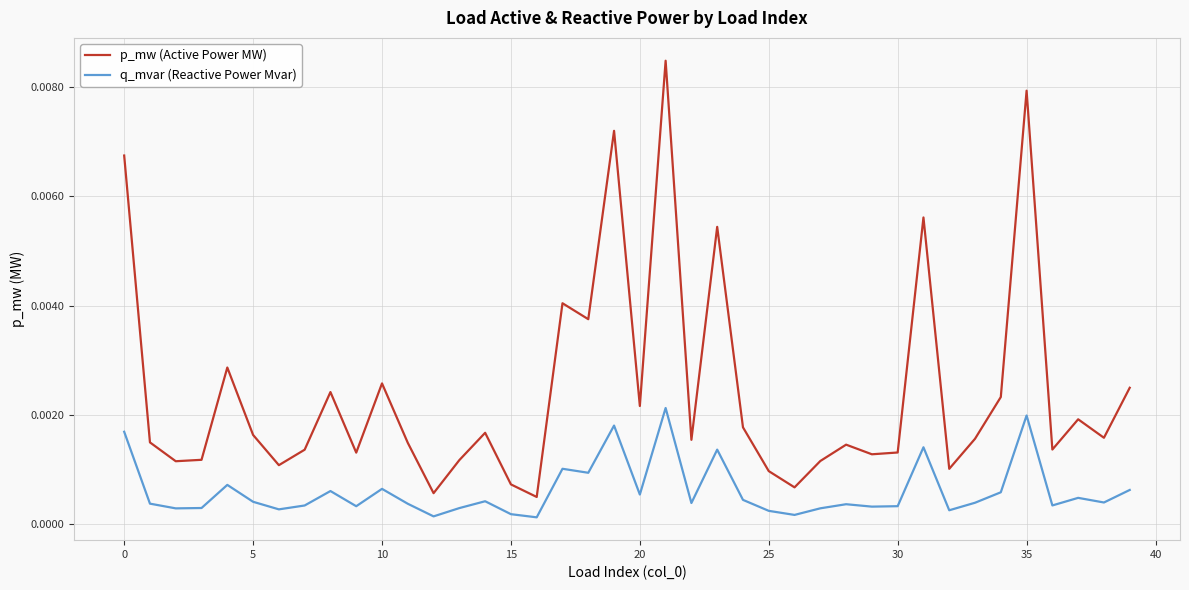

Which series has the largest total across all categories?

p_mw (Active Power MW)